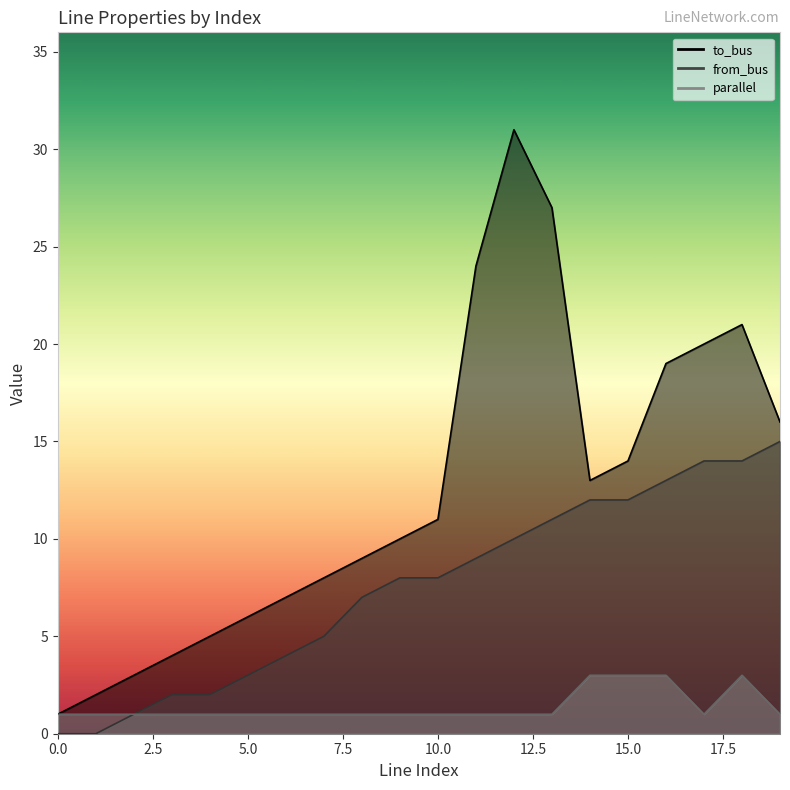

Which category has the highest value across all series?

12